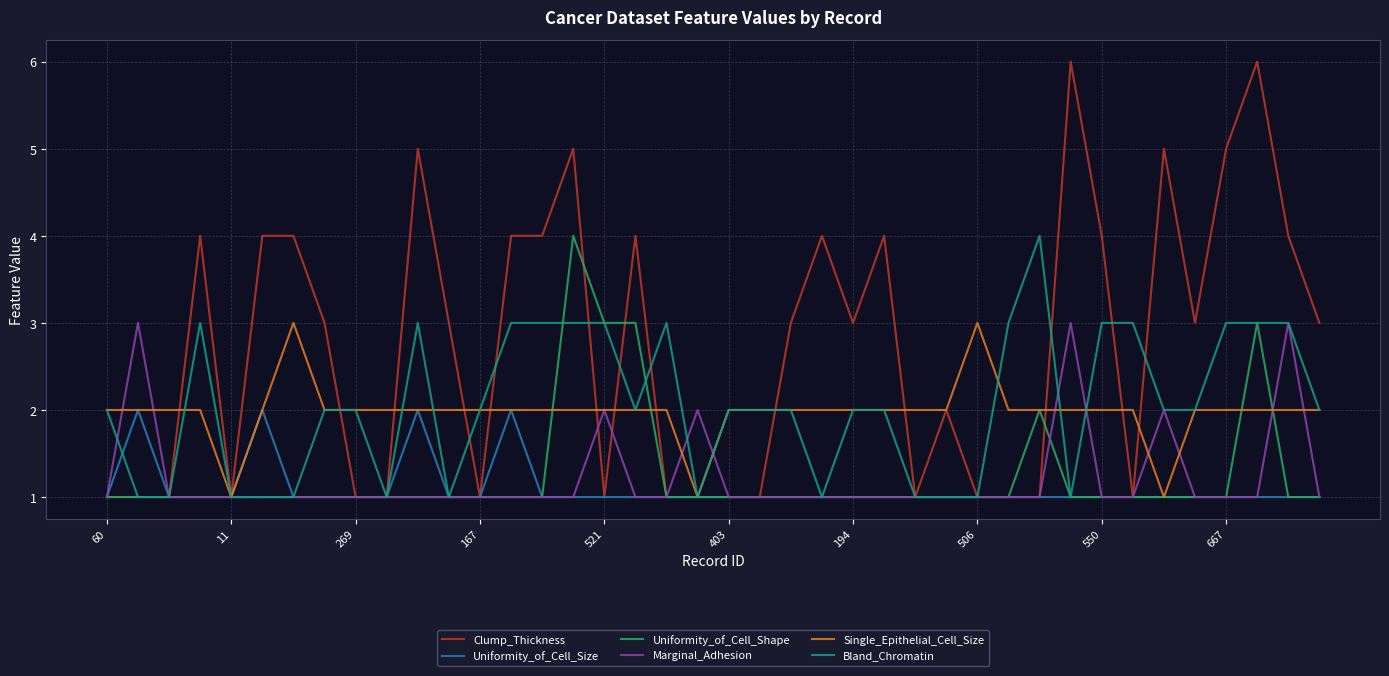

What is the sum of all Uniformity_of_Cell_Shape values?

50